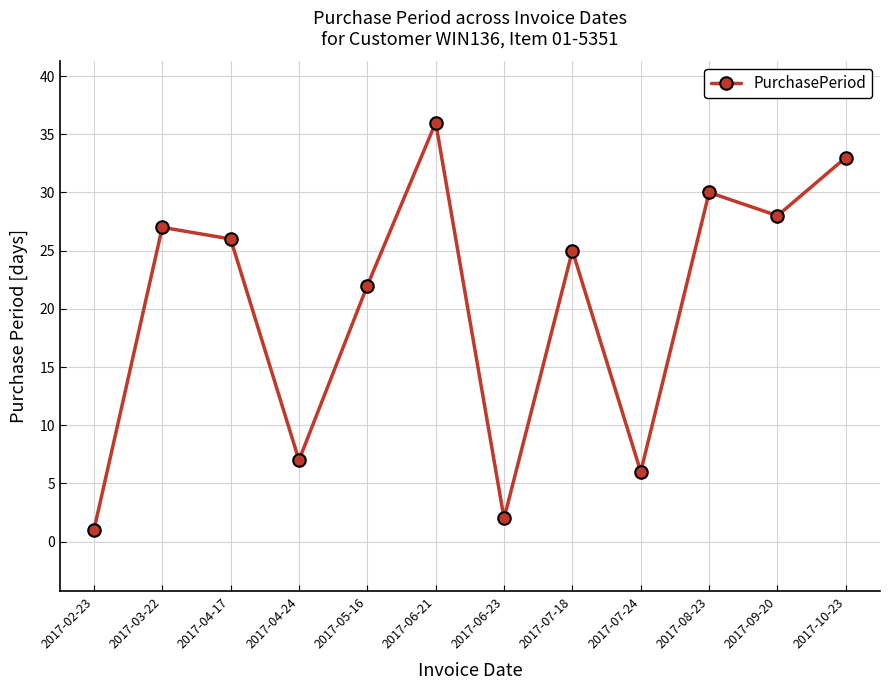

What is the difference between the maximum and second lowest values?

34